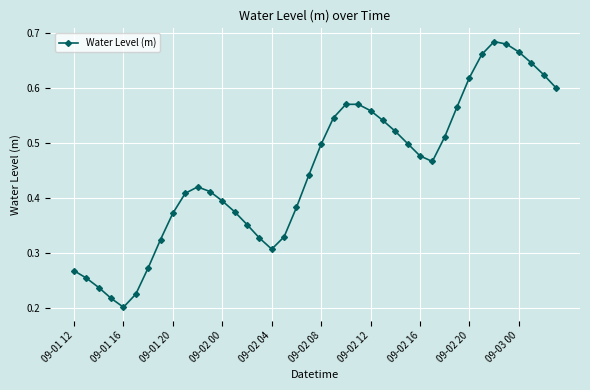

True or false: the data has more than 0 interior local peaks.

True